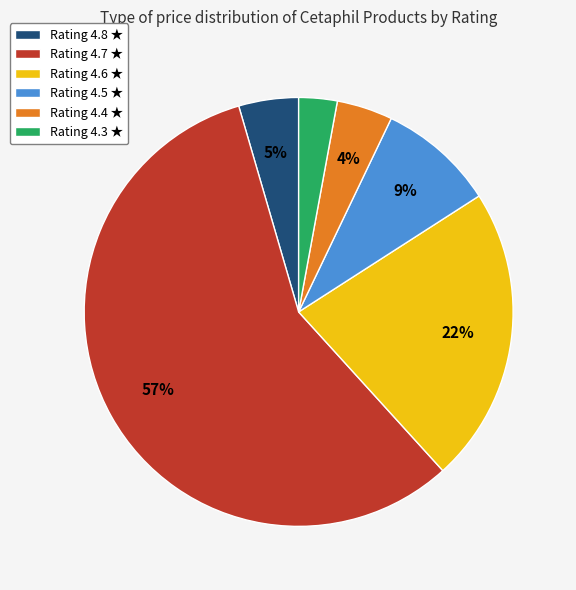

True or false: Rating 4.4 ★ accounts for 18% of the total.

False